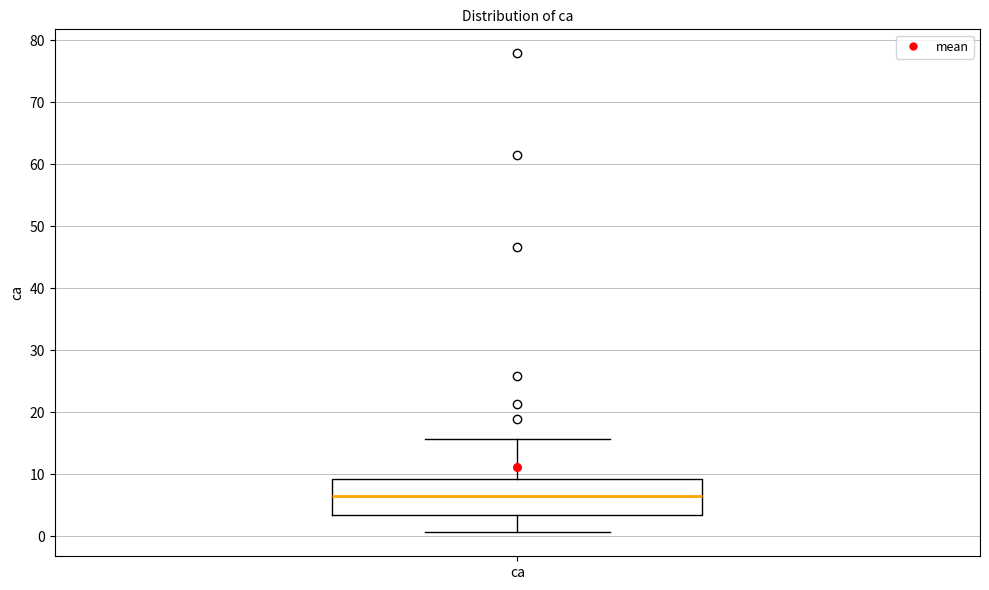

Transcribe this box plot: give where the median line is, the range the box spans, and where the two whiskers end, as read against the y-axis. The values are not printed on the chart, so give them approximately, as read against the axis.

median 7, box 3 to 9, whiskers 1 to 16